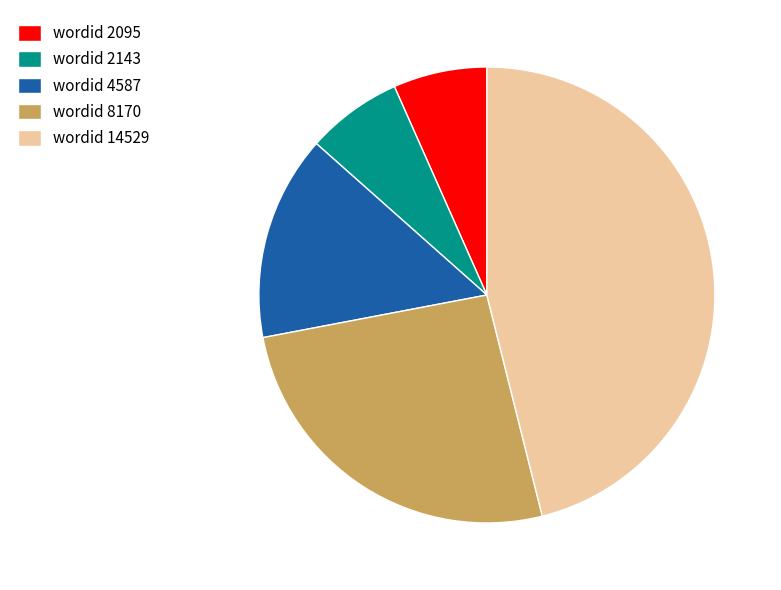

The wordid 4587 slice represents 2% of the pie. True or false?

False